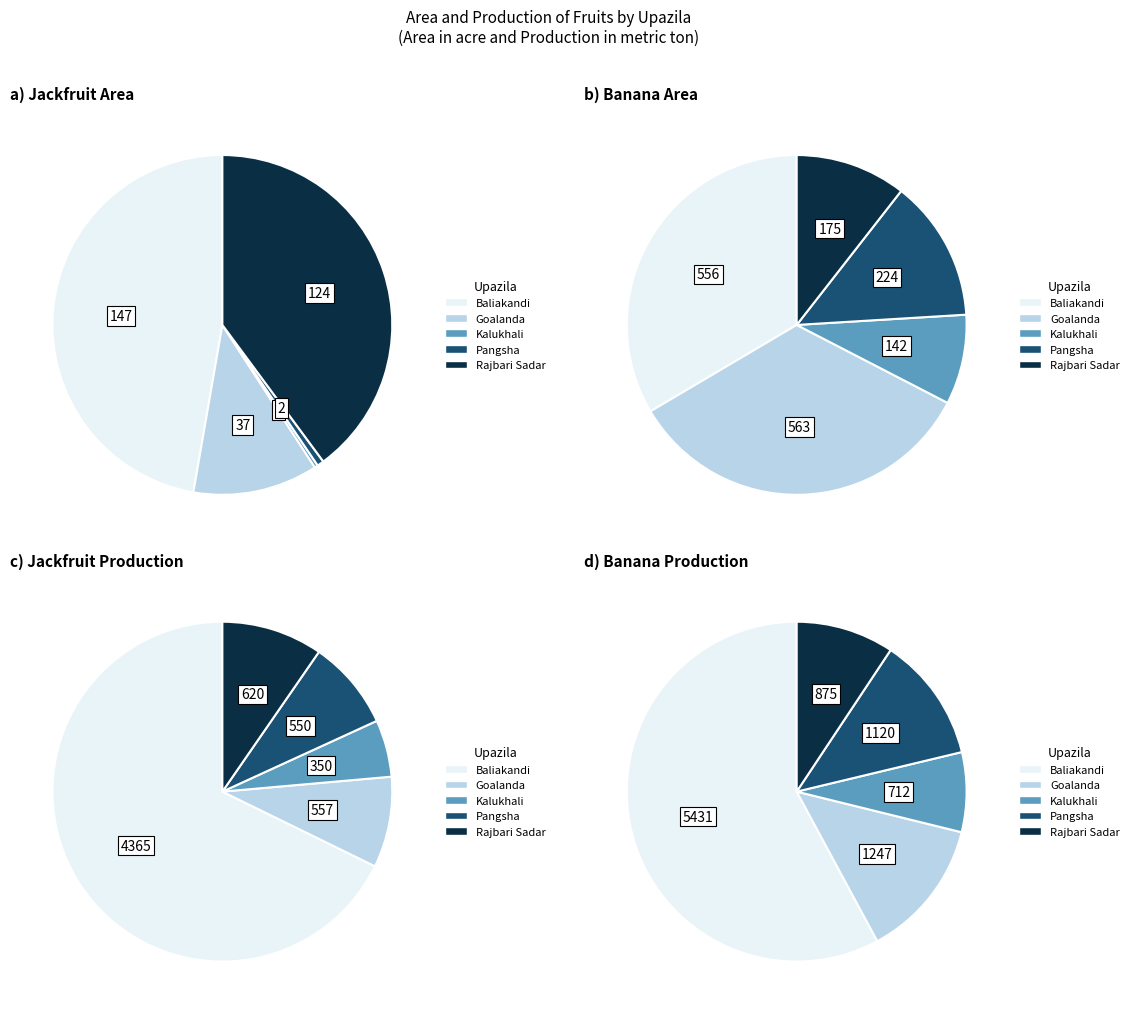

Which series has the largest range (max minus min)?

Banana Production